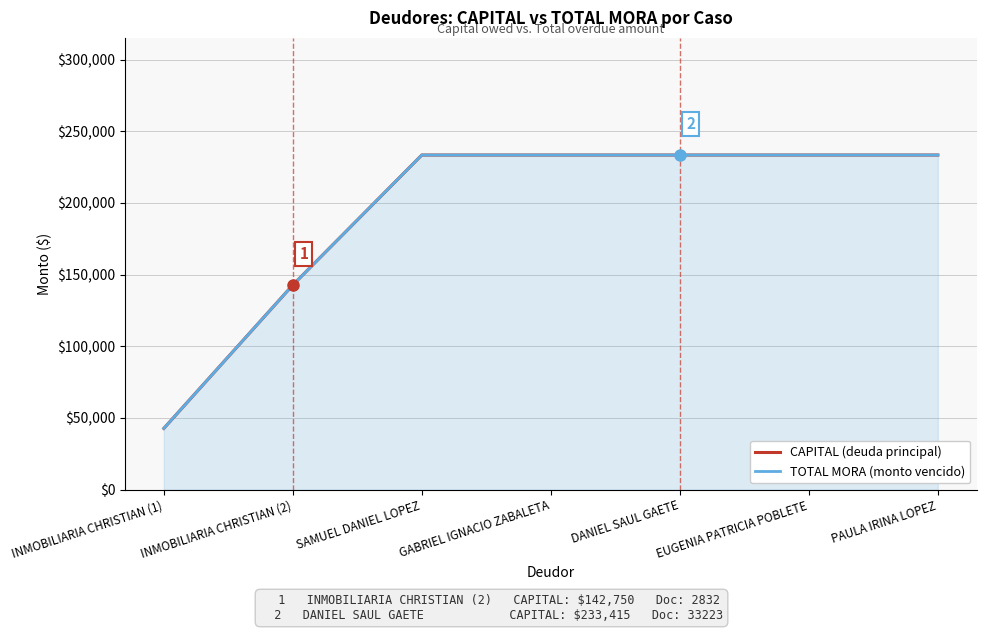

At which label does TOTAL MORA (monto vencido) reach its minimum?

INMOBILIARIA CHRISTIAN (1)